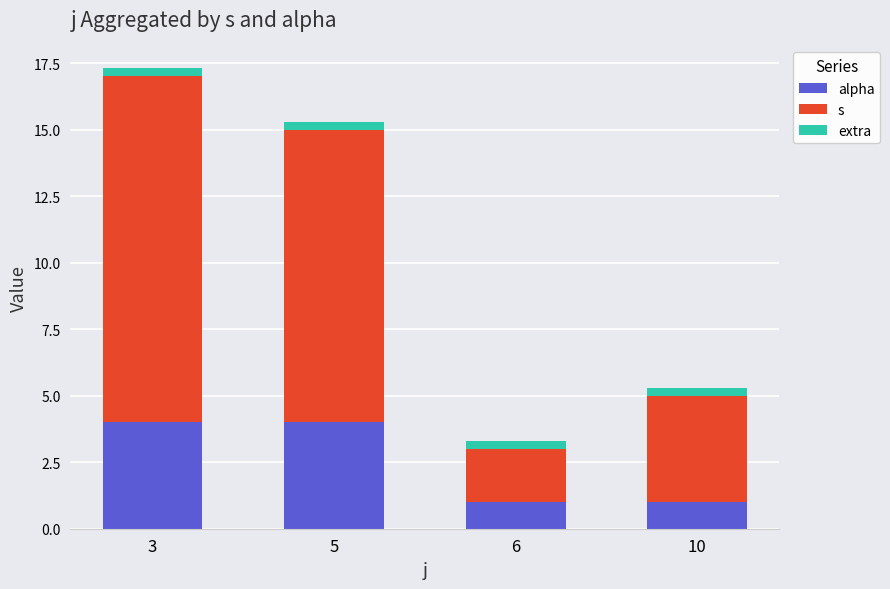

At which category is the sum across all series the highest?

3